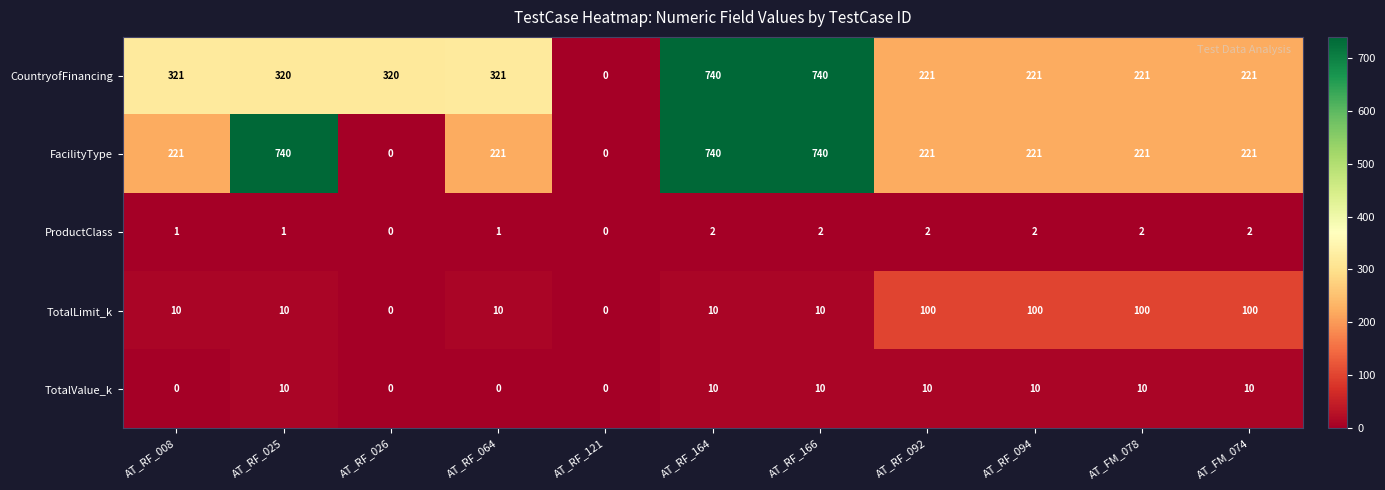

What is the maximum value for TotalLimit_k?

100